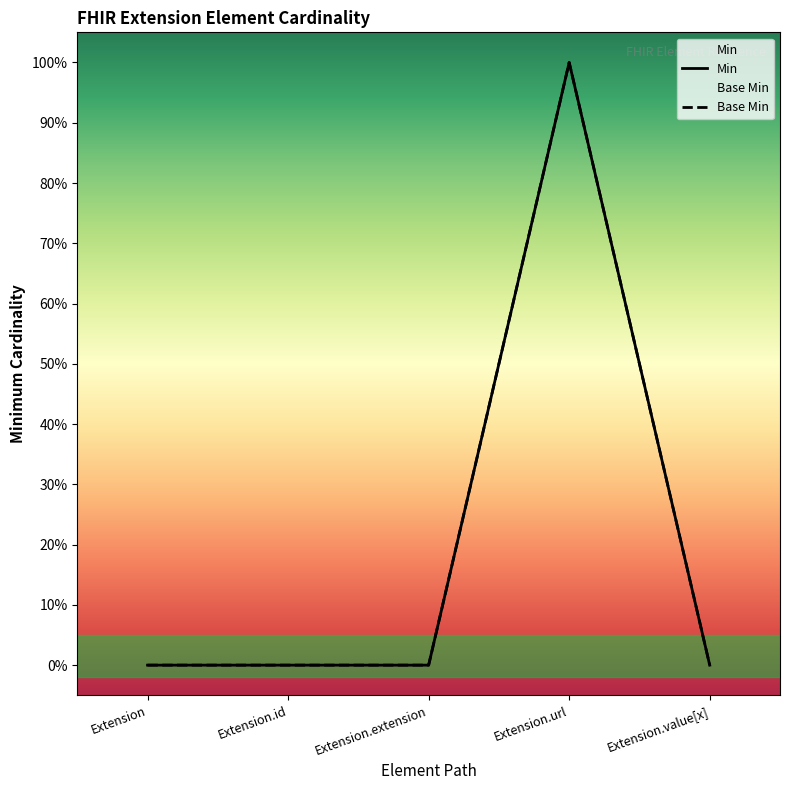

How many lines are shown in the chart?

2